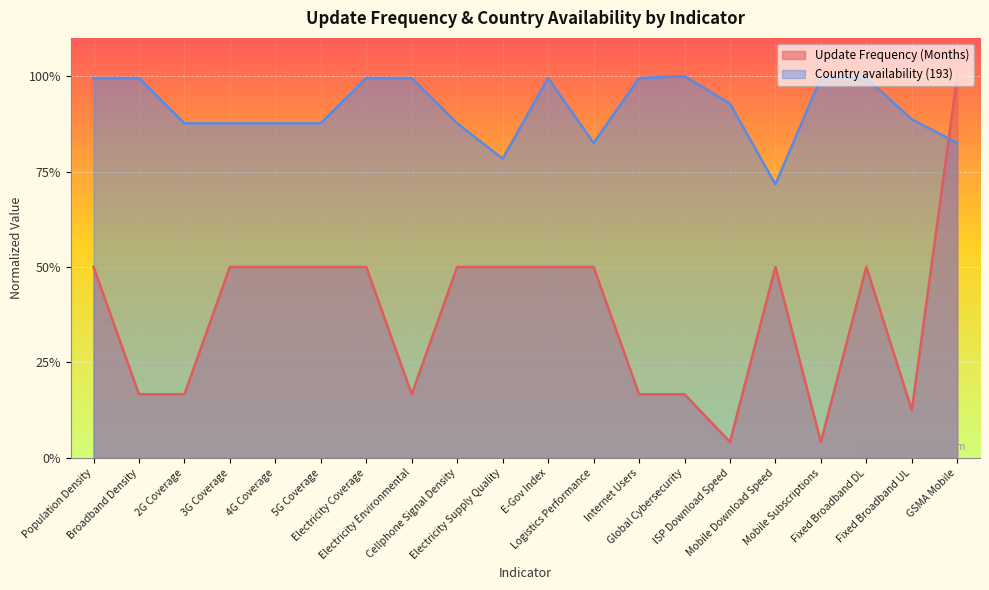

How many interior local peaks does the Update Frequency (Months) series have?

2